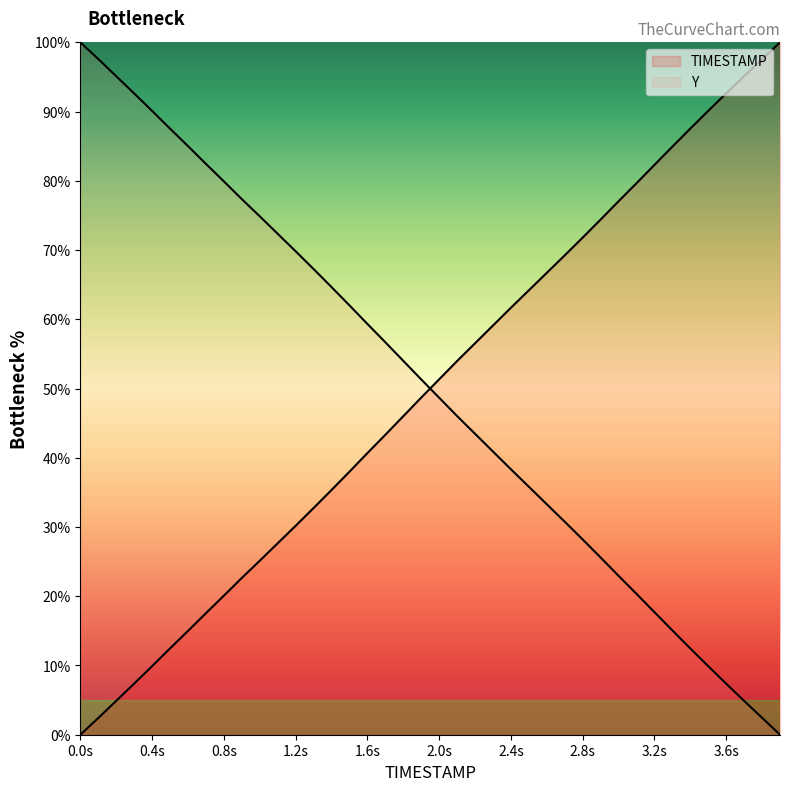

Is the value of Y at 36 greater than the value of TIMESTAMP at 31?

No